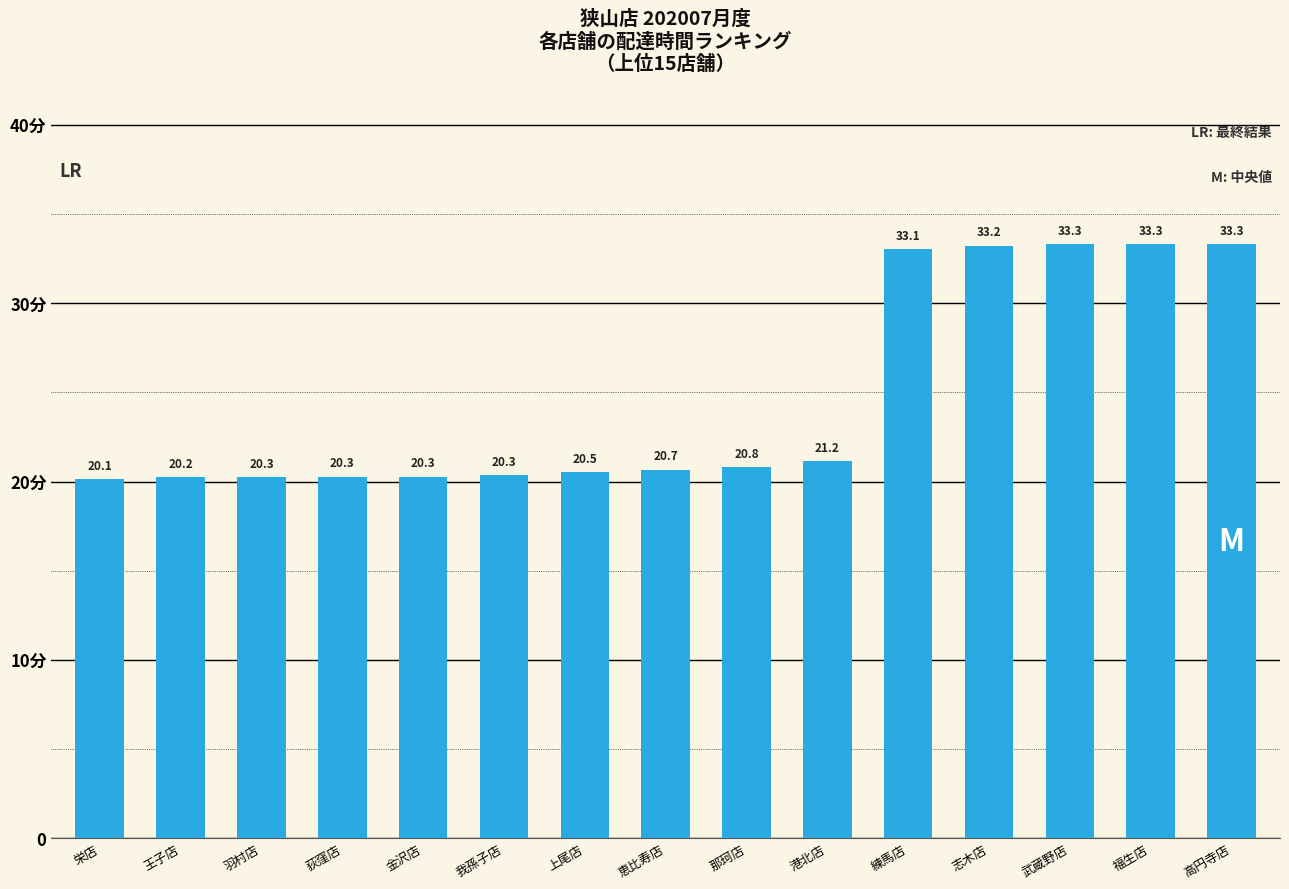

What is the label of the 11th bar from the right?

金沢店